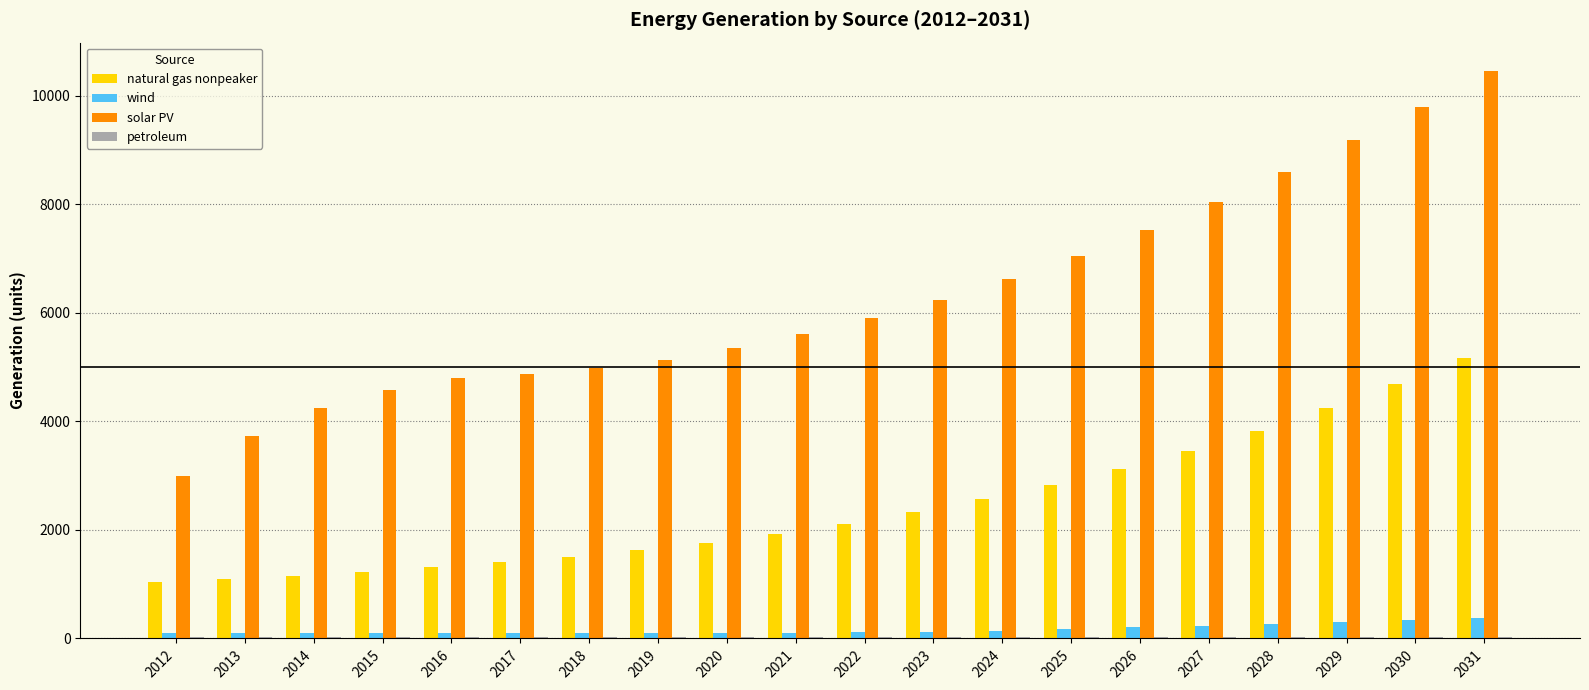

Does the chart contain stacked bars?

No